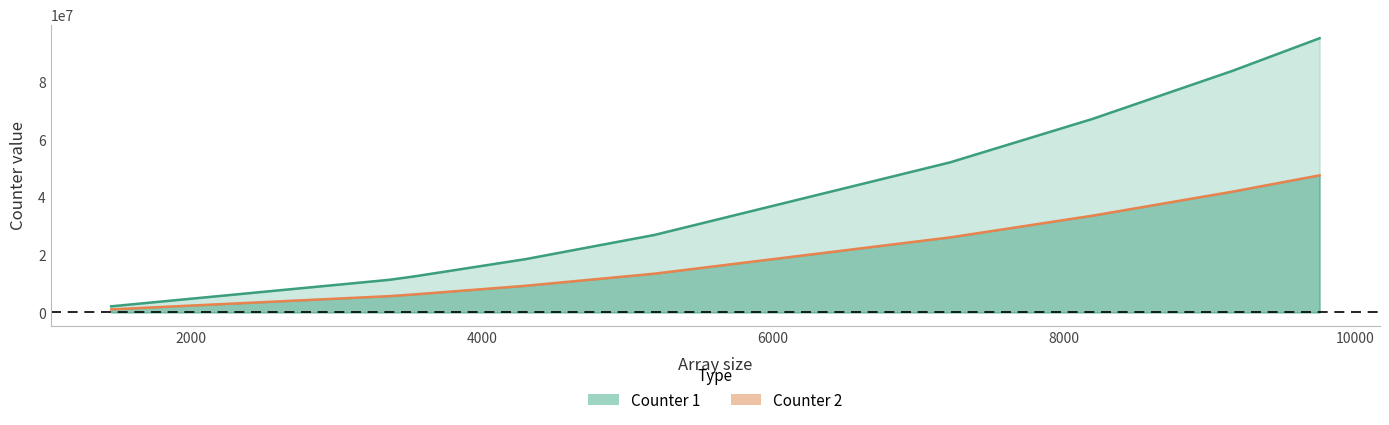

At which category is the sum across all series the highest?

9753